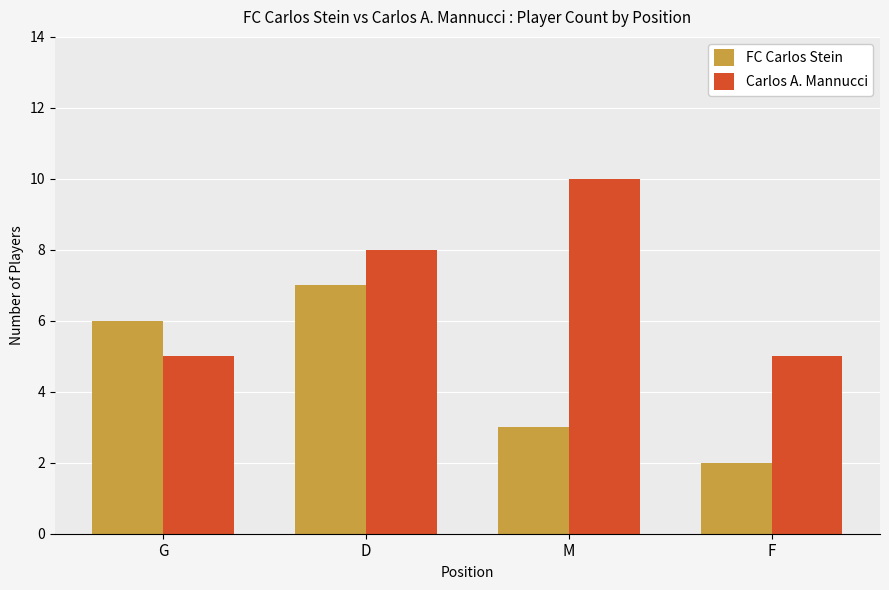

How many categories are shown in the chart?

4